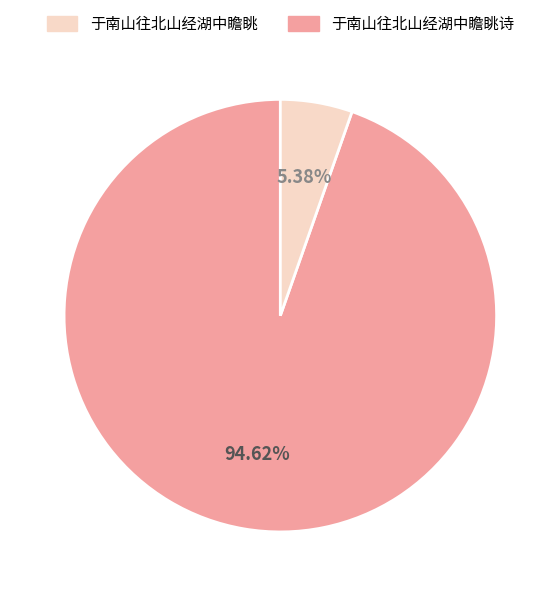

To the nearest percent, what is the difference between the largest and smallest slice percentages?

89%